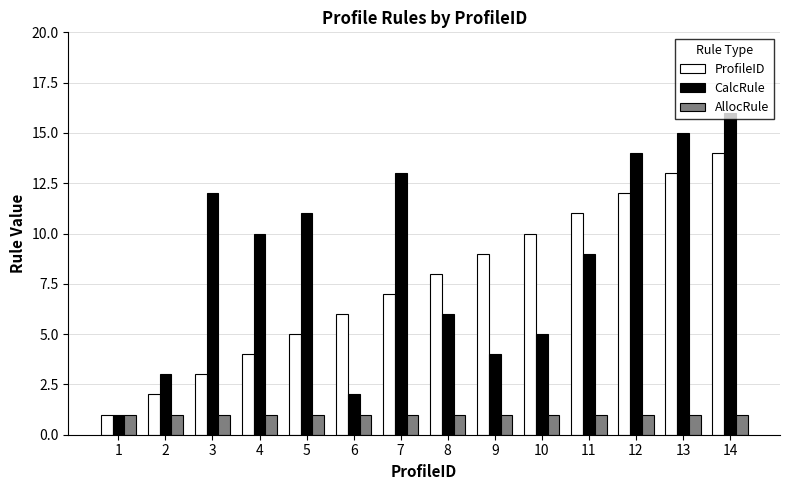

Reading left to right, extract all data points from this chart.

ProfileID: 1=1	2=2	3=3	4=4	5=5	6=6	7=7	8=8	9=9	10=10	11=11	12=12	13=13	14=14
CalcRule: 1=1	2=3	3=12	4=10	5=11	6=2	7=13	8=6	9=4	10=5	11=9	12=14	13=15	14=16
AllocRule: 1=1	2=1	3=1	4=1	5=1	6=1	7=1	8=1	9=1	10=1	11=1	12=1	13=1	14=1